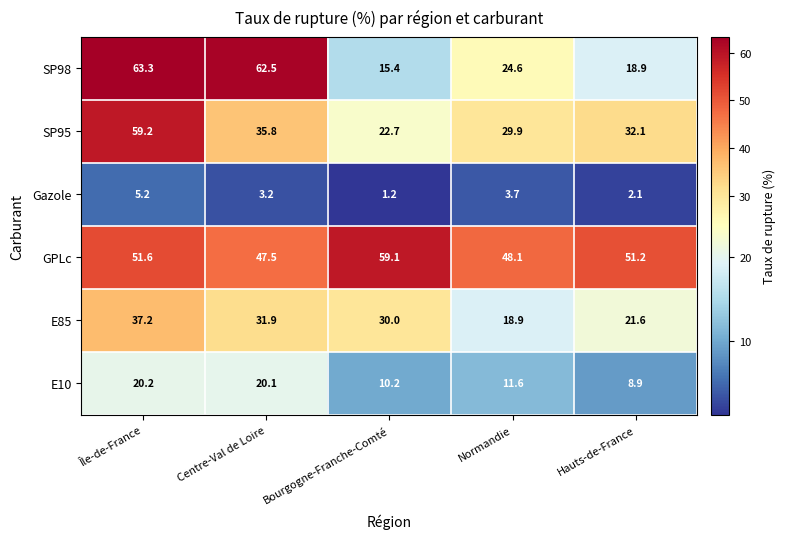

At which category is the sum across all series the highest?

Île-de-France